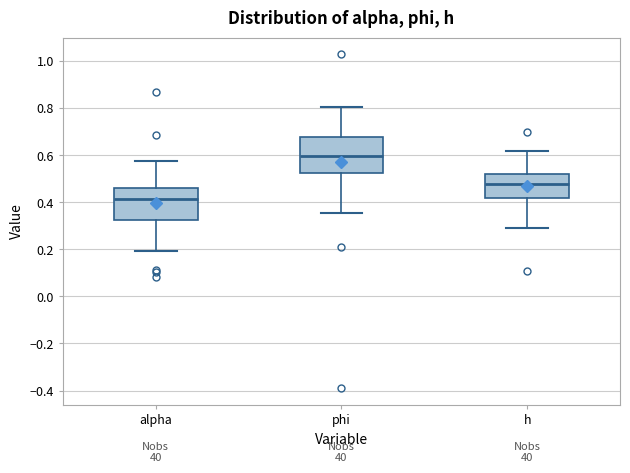

Where does the upper whisker of the box for alpha end on the y-axis? The values are not printed on the chart, so give them approximately, as read against the axis.

0.58